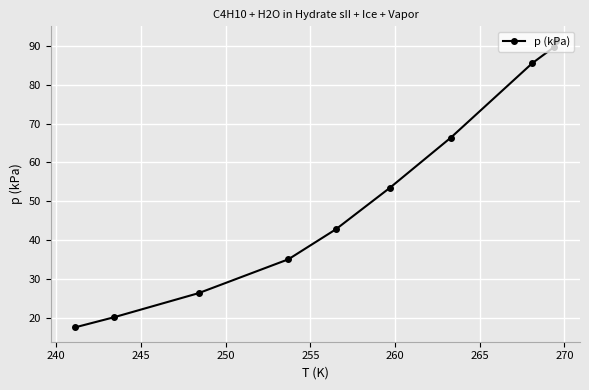

What is the smallest value displayed?

17.6